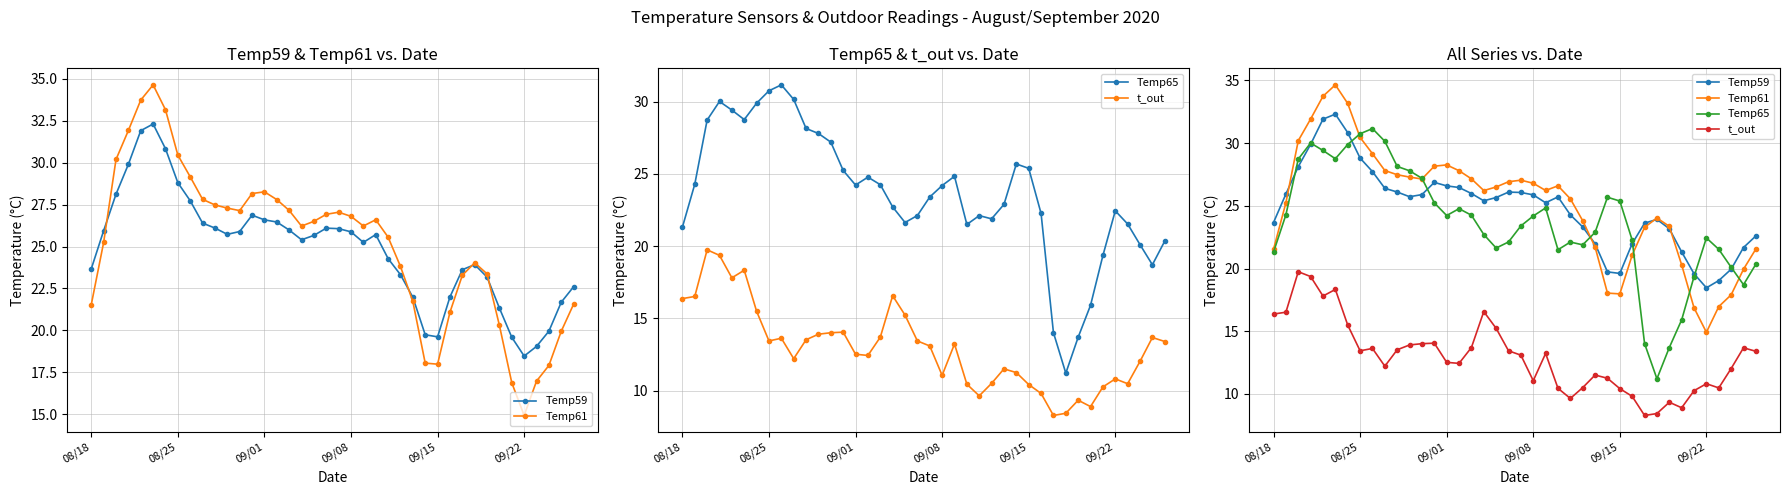

After their last crossing, which series has the higher values: Temp59 or Temp65?

Temp59